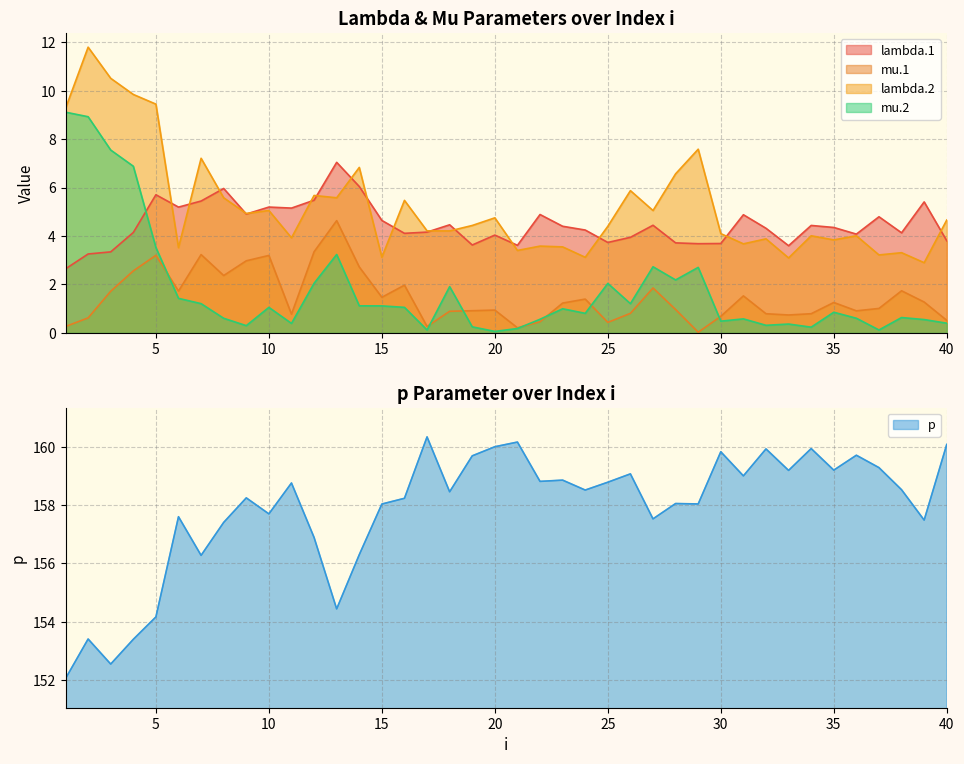

What is the sum of all p values?

6313.8